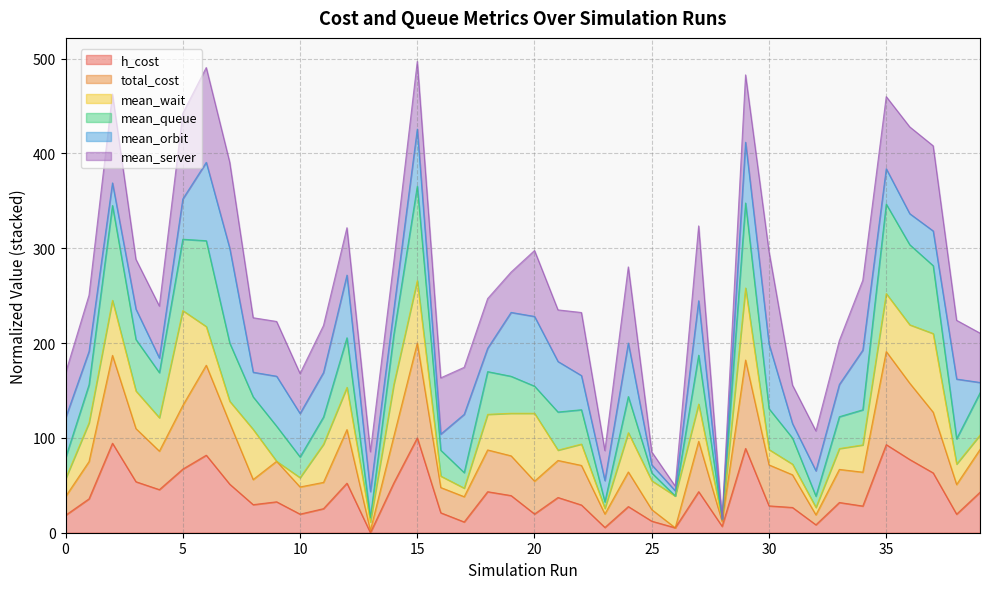

What is the total value across all series at 5?

442.3